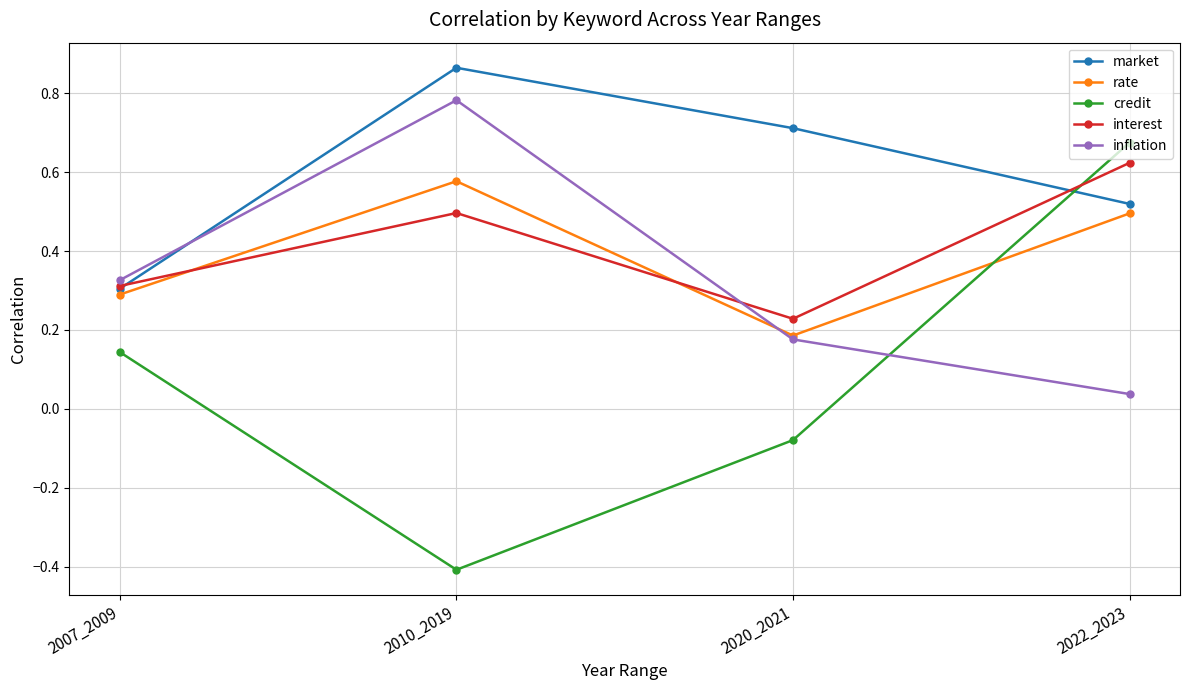

At which label does credit first exceed 0?

2007_2009